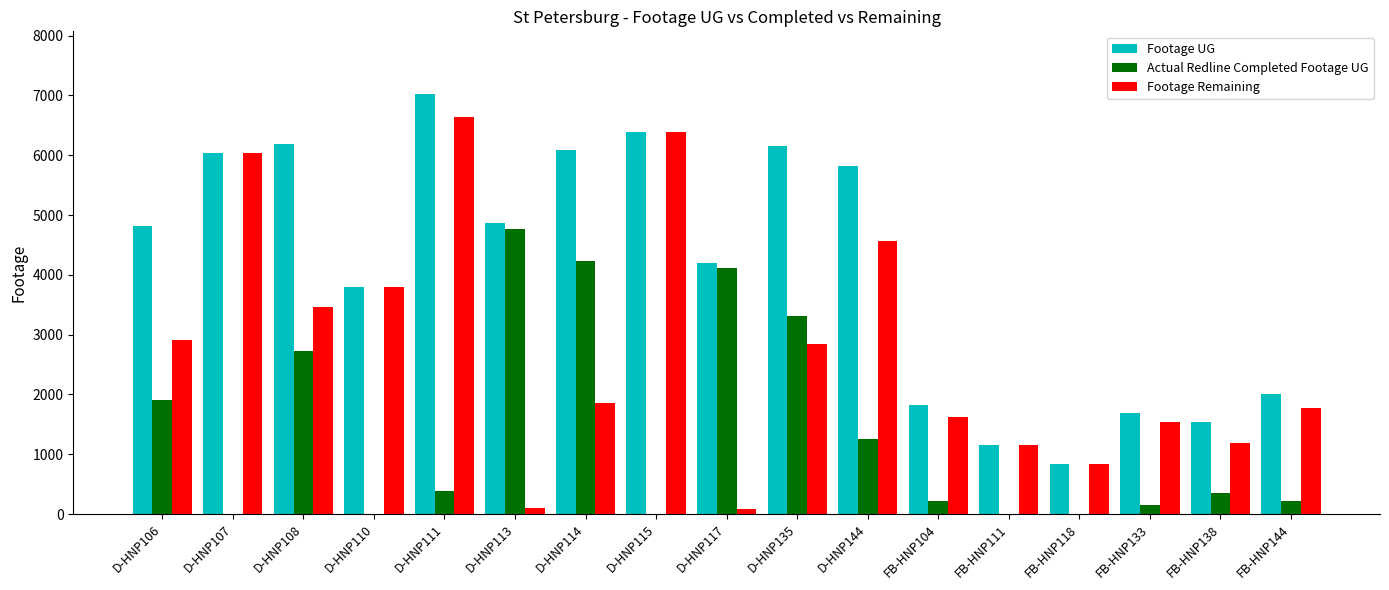

What is the sum of all Footage UG values?

70434